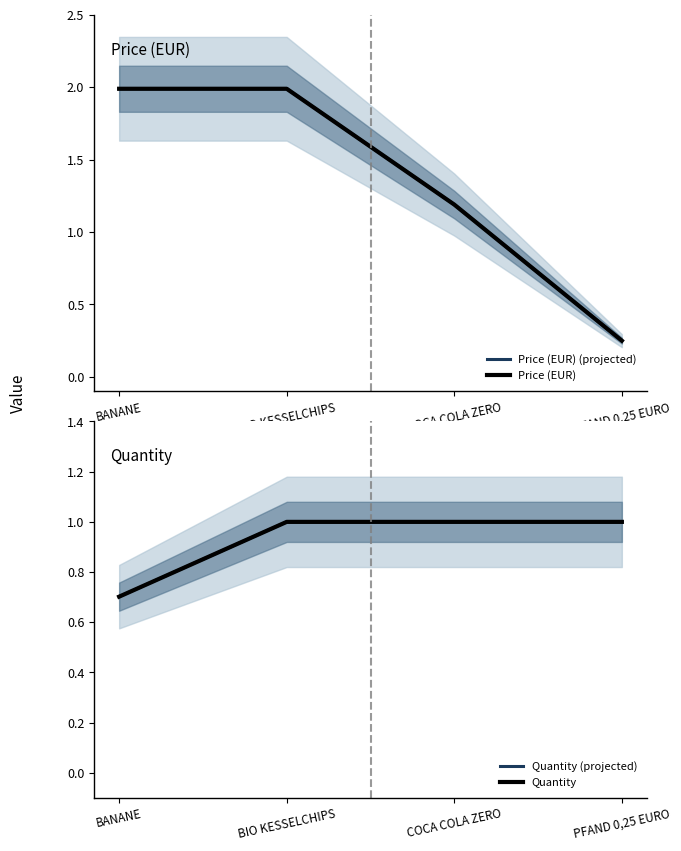

What are all the series names shown in the legend?

Price (EUR) (projected), Price (EUR), Quantity (projected), Quantity